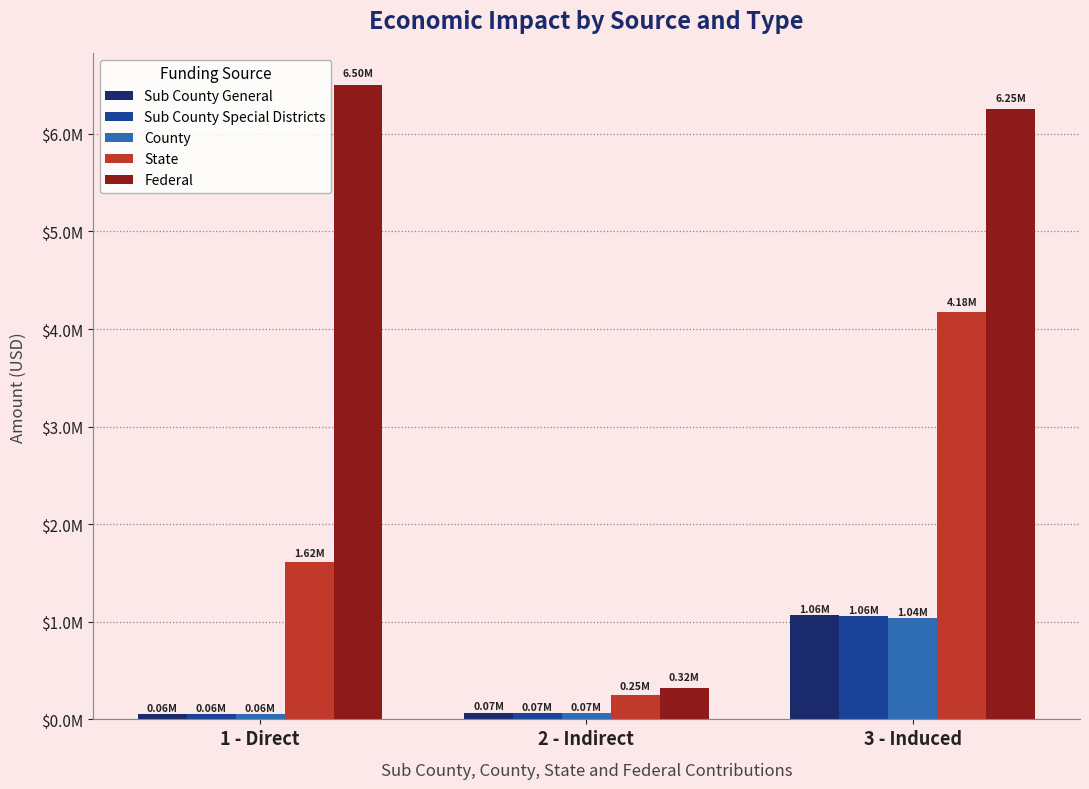

True or false: Federal has a value of 1261249.6 at 3 - Induced.

False